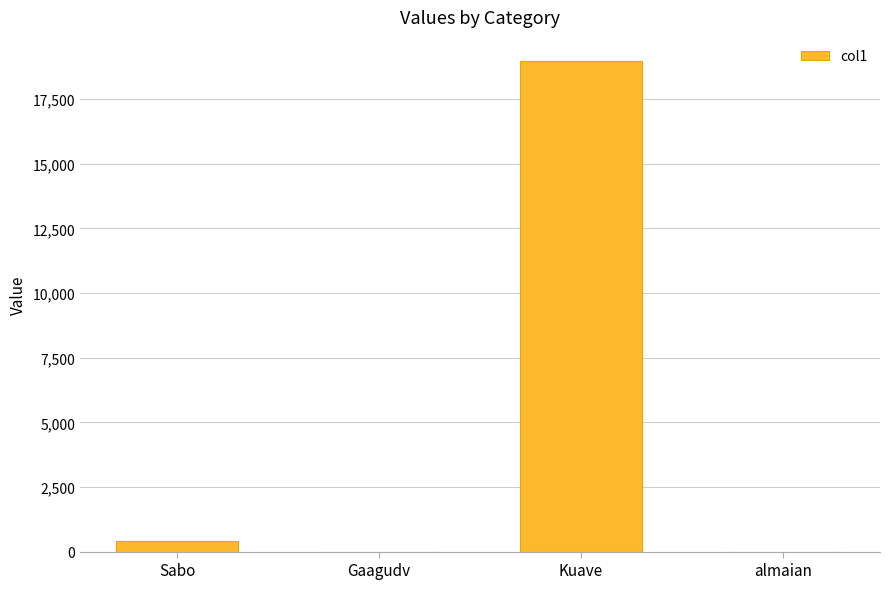

True or false: the data shows 0.0 at almaian.

True